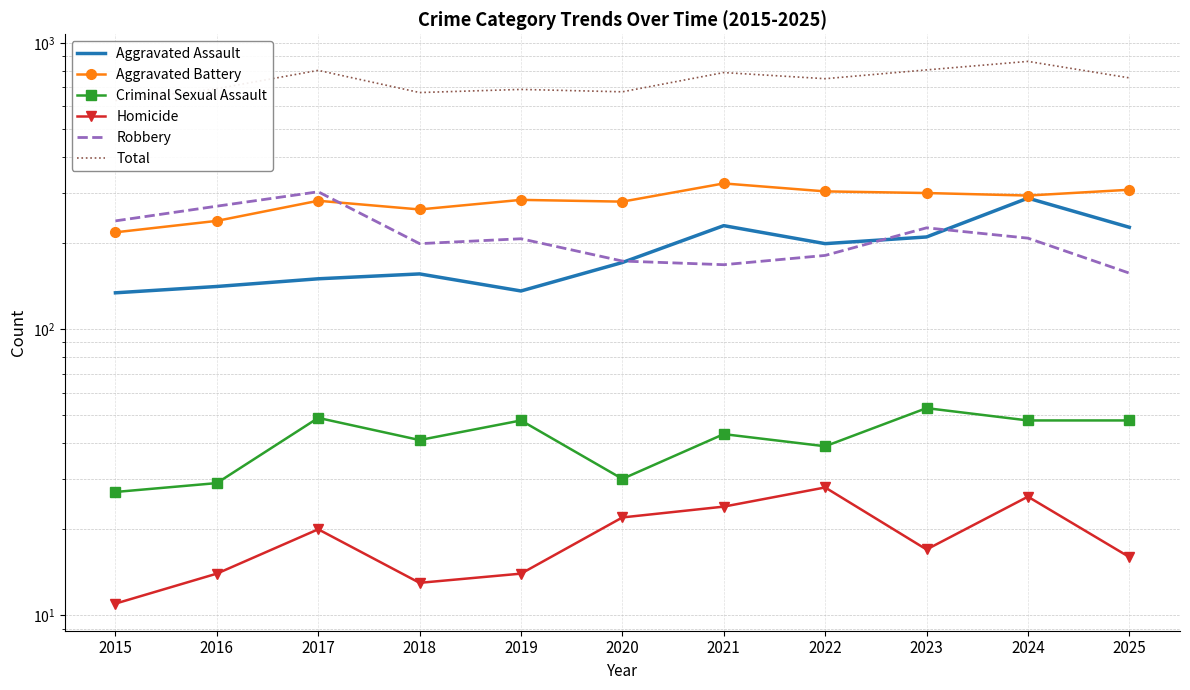

True or false: Total and Robbery cross at least once.

False